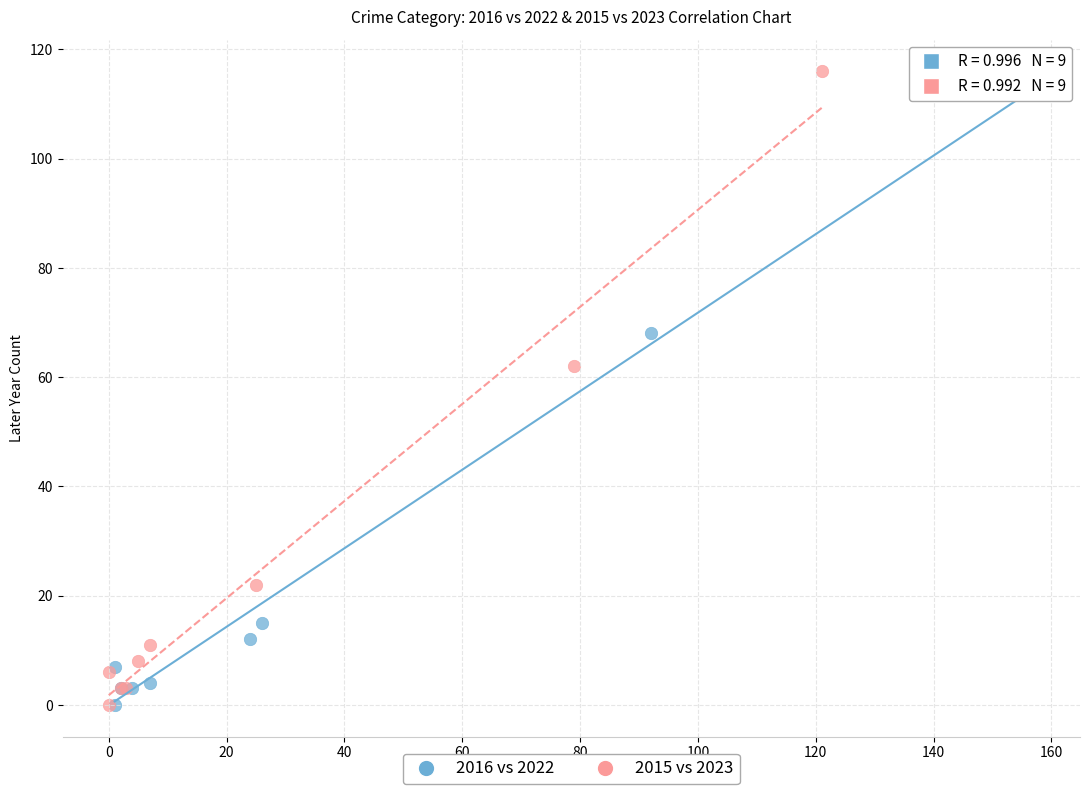

Which series has the largest Y range (max minus min)?

2015 vs 2023